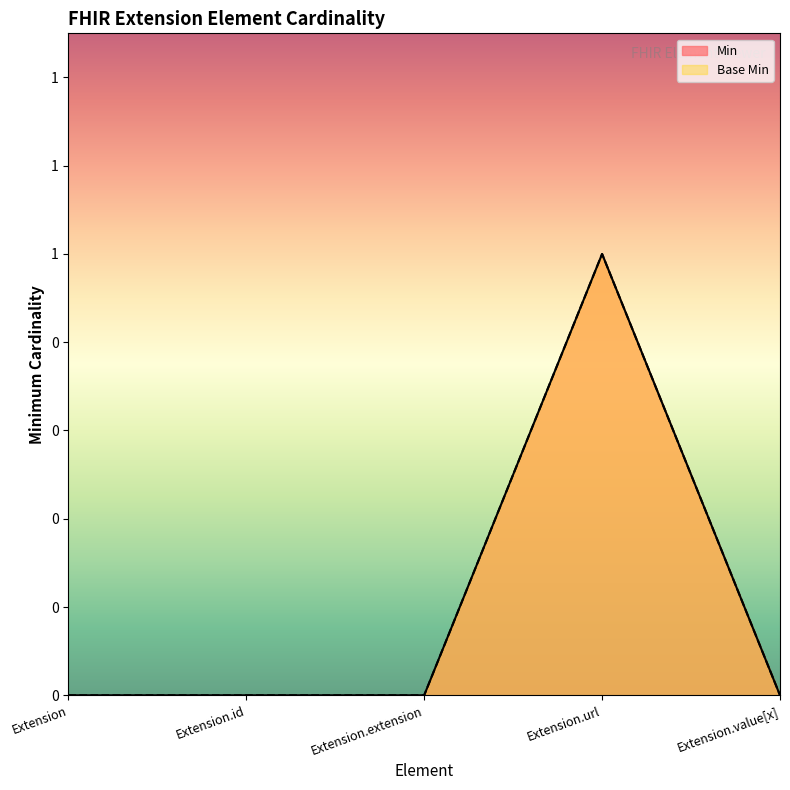

How many lines are shown in the chart?

2